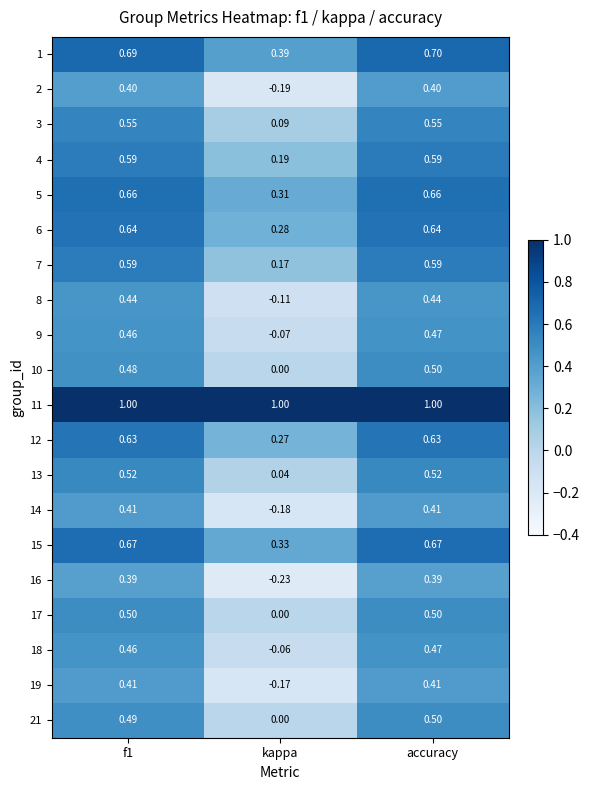

At which label is 9 closest to 0?

kappa